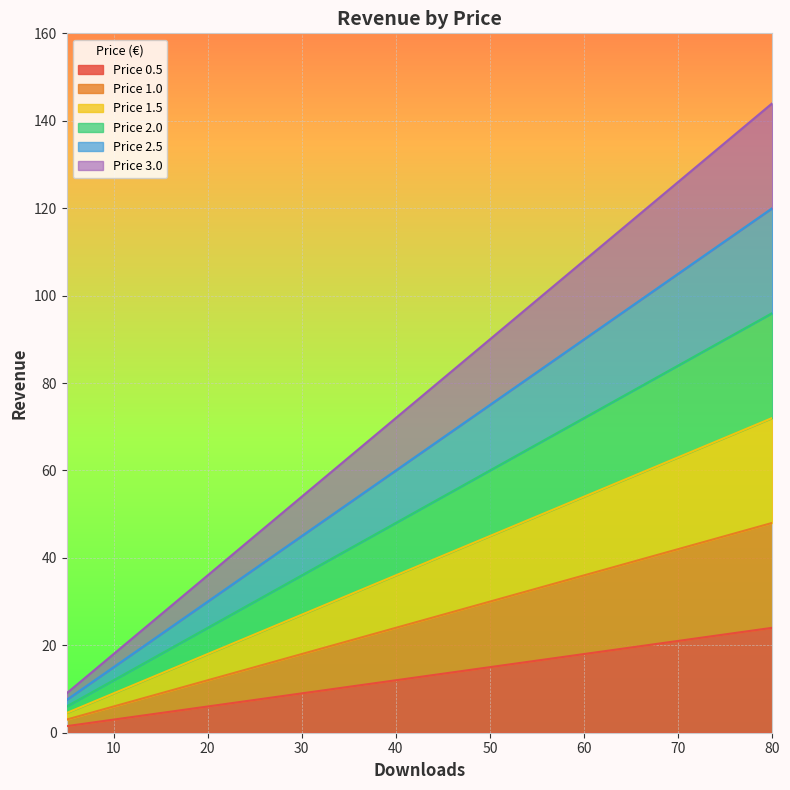

Rank the series at 55 from lowest to highest value.

Price 0.5, Price 1.0, Price 1.5, Price 2.0, Price 2.5, Price 3.0